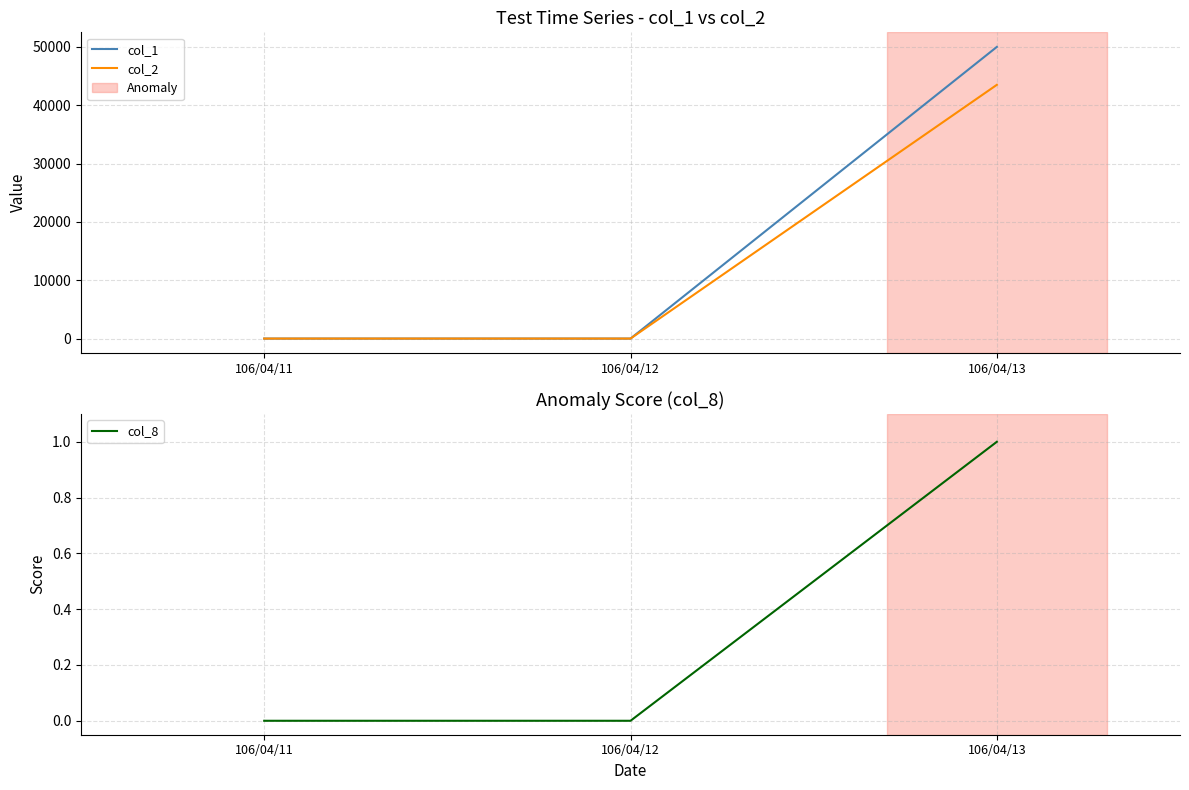

At which label is col_1 closest to 25000?

106/04/11